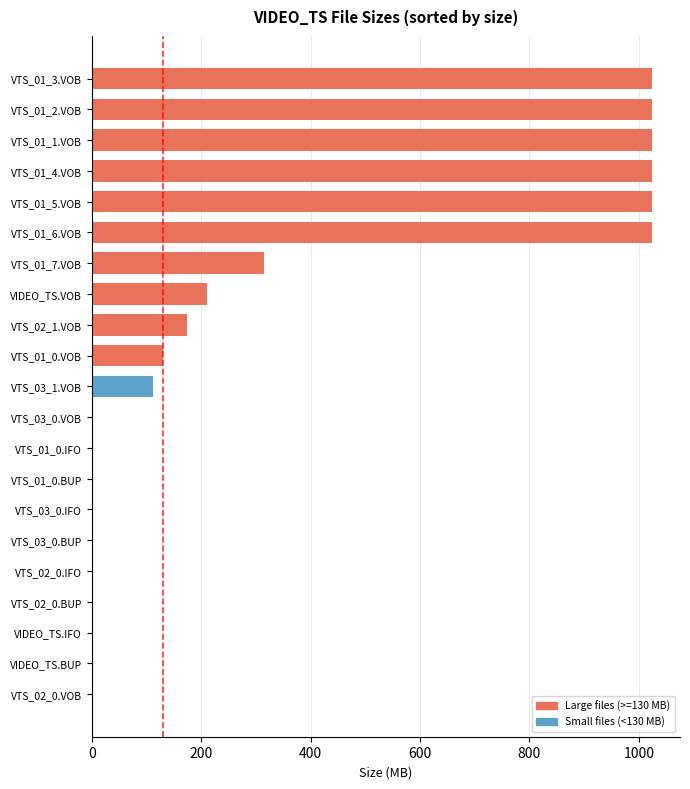

What is the change in value from VIDEO_TS.VOB to VTS_01_2.VOB?

+812.8